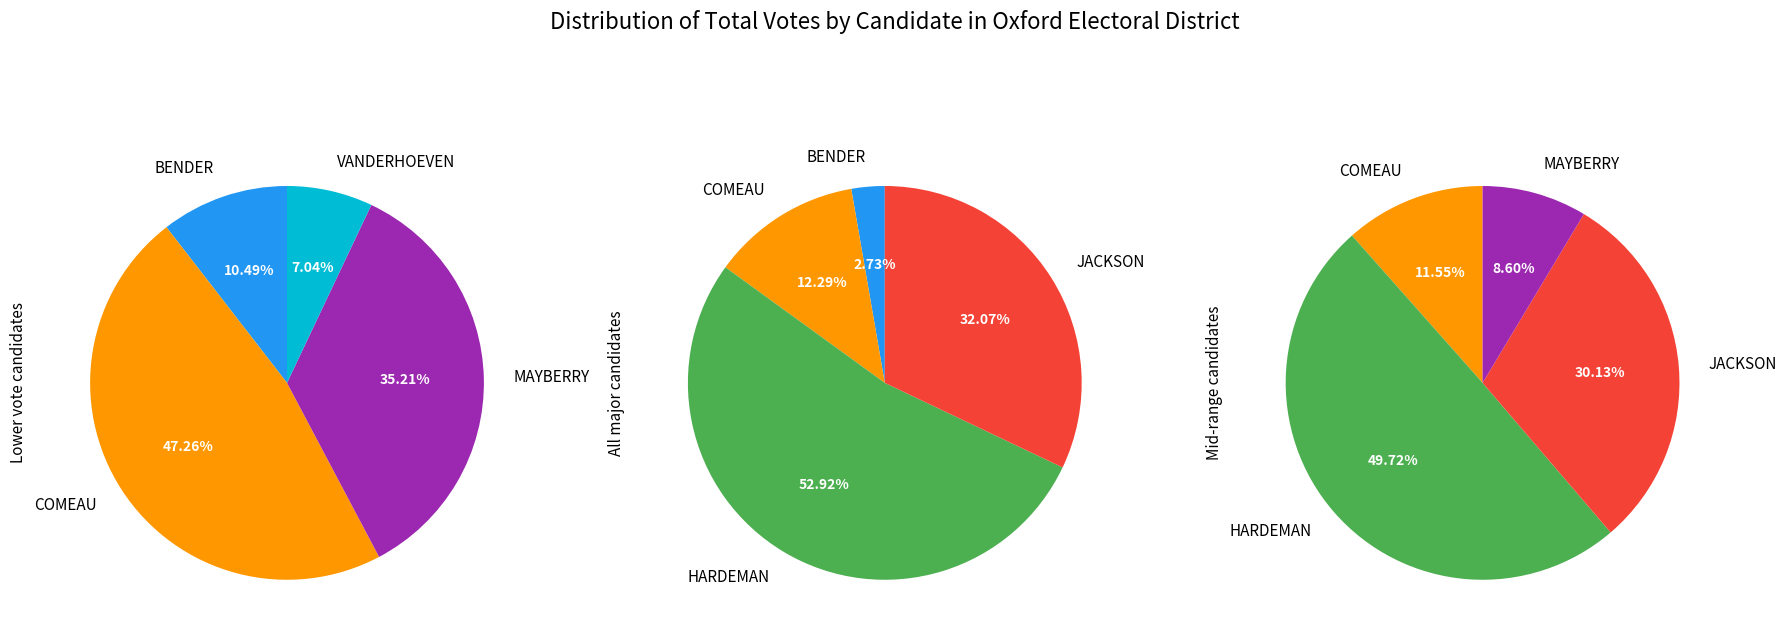

What is the smallest slice in the pie chart?

VANDERHOEVEN